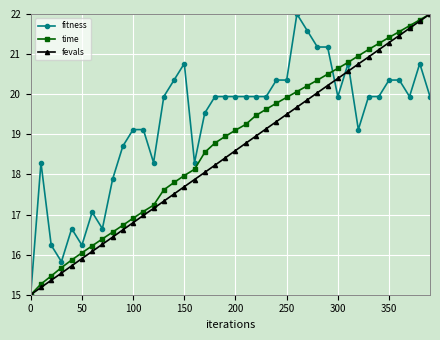

What is the value of the fevals point at the 36th from the left?

21.3